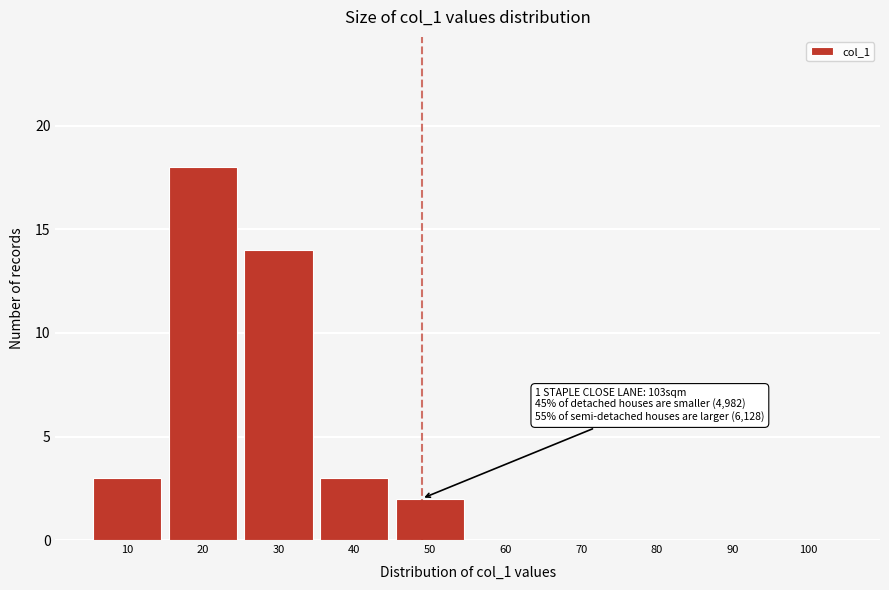

Reading left to right, extract all data points from this chart.

10=3	20=18	30=14	40=3	50=2	60=0	70=0	80=0	90=0	100=0